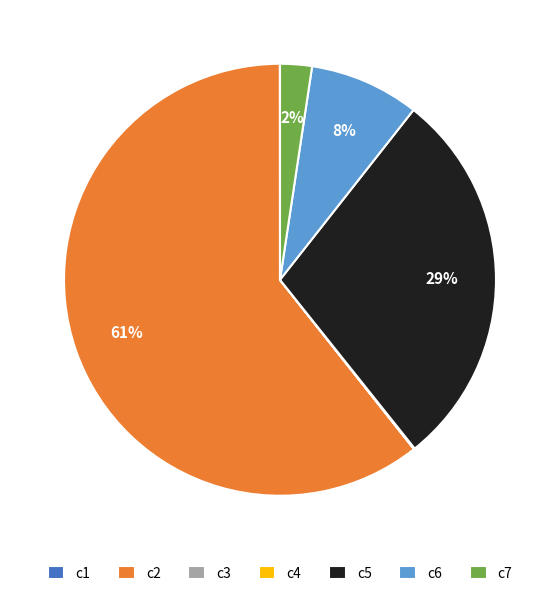

What percentage is the c7 slice, to the nearest percent?

2%